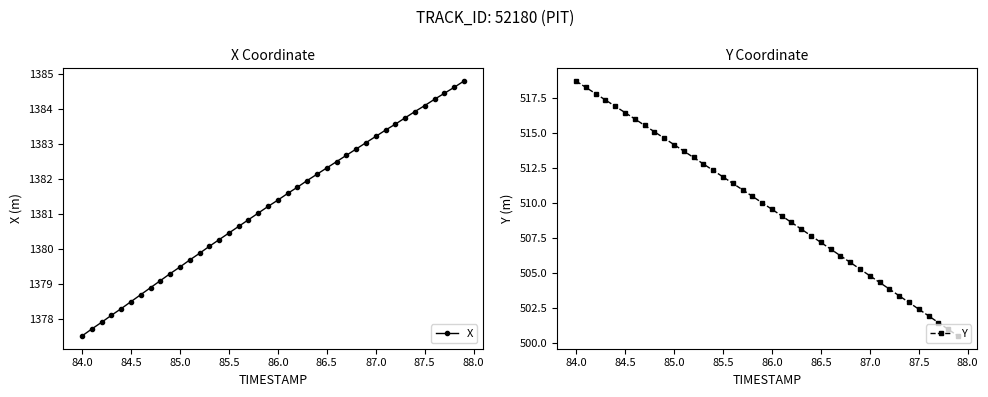

True or false: X has more than 2 points higher than both neighbors.

False